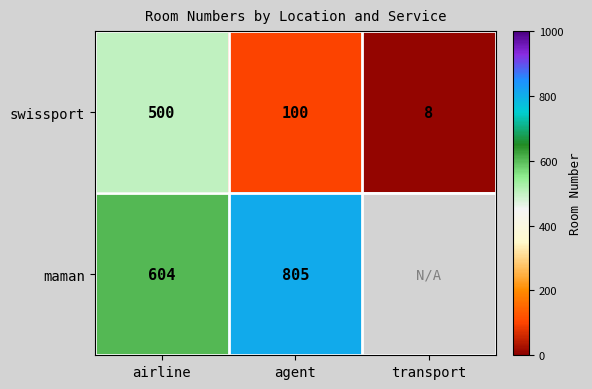

What is the maximum value for swissport?

500